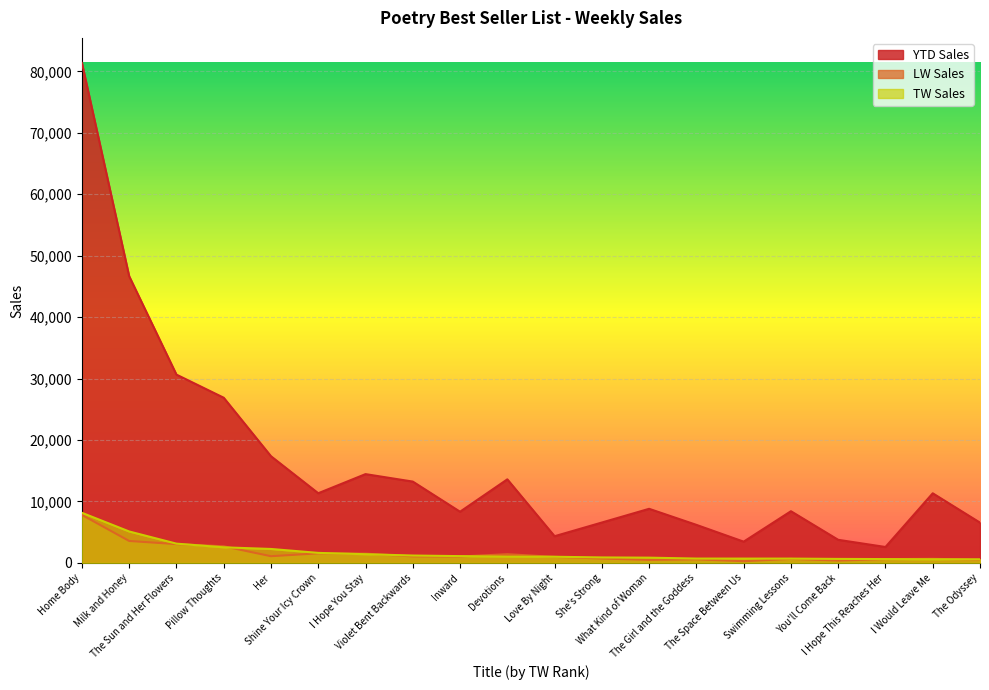

Where is the first local maximum for LW Sales?

Shine Your Icy Crown